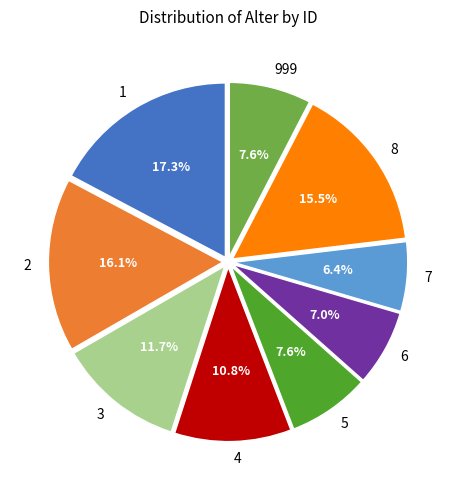

How many segments does this pie chart have?

9